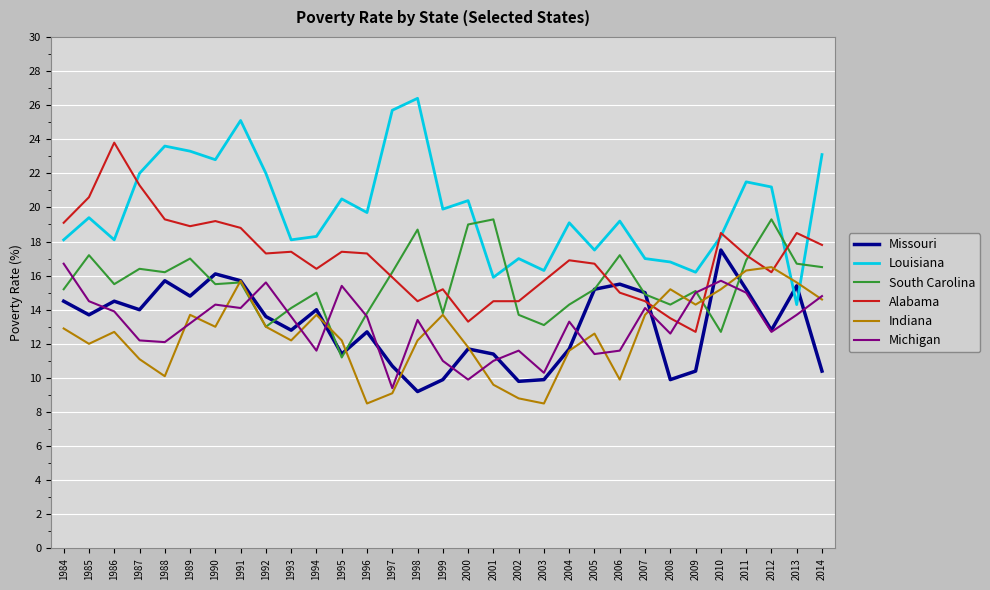

True or false: South Carolina has a value of 20.9 at 1999.

False